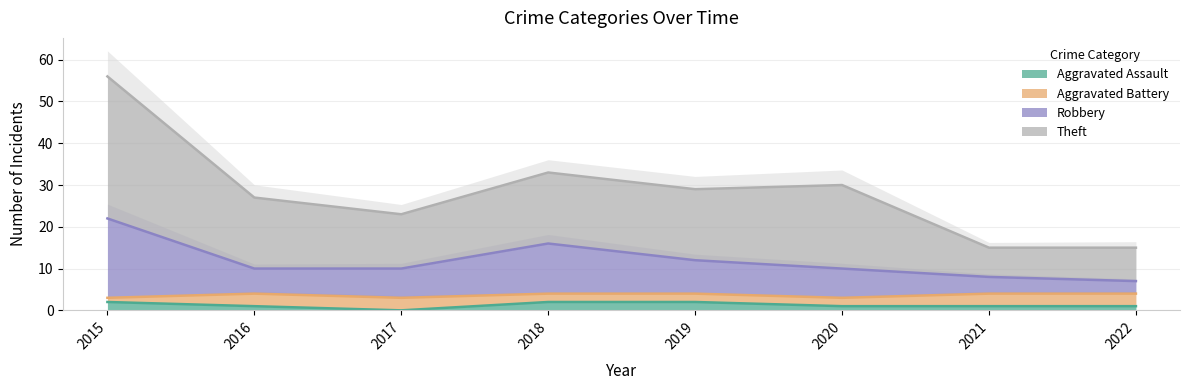

True or false: Aggravated Assault has a value of 2 at 2015.

True